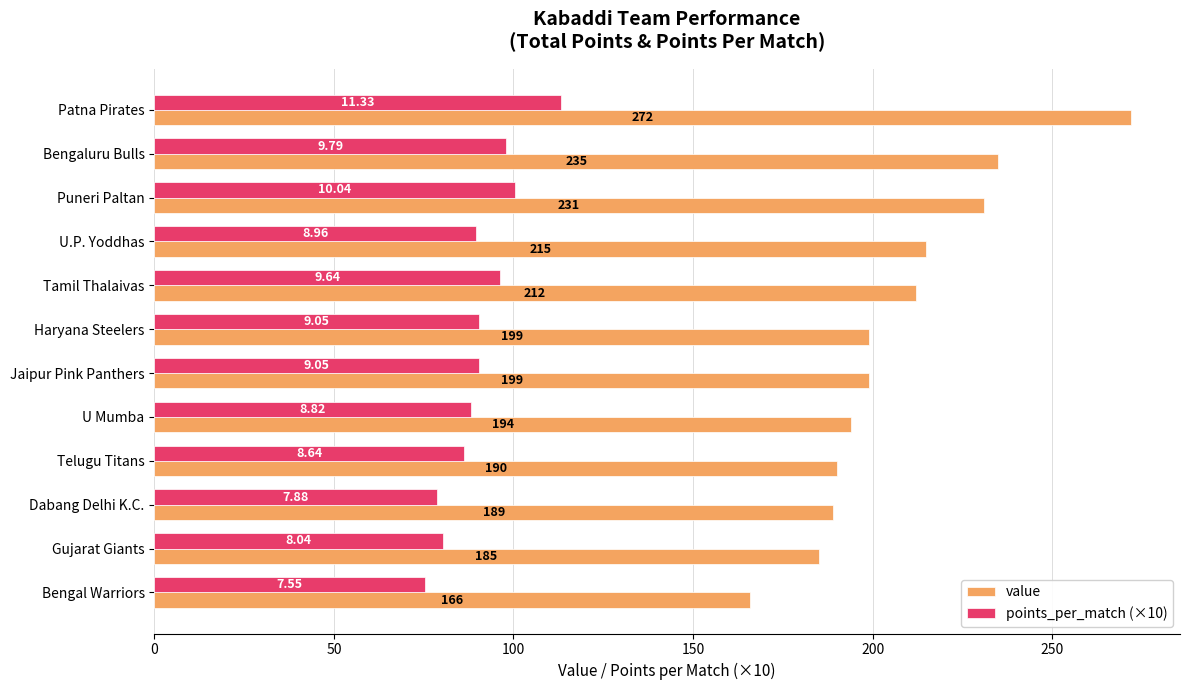

Count the number of data series in this chart.

2